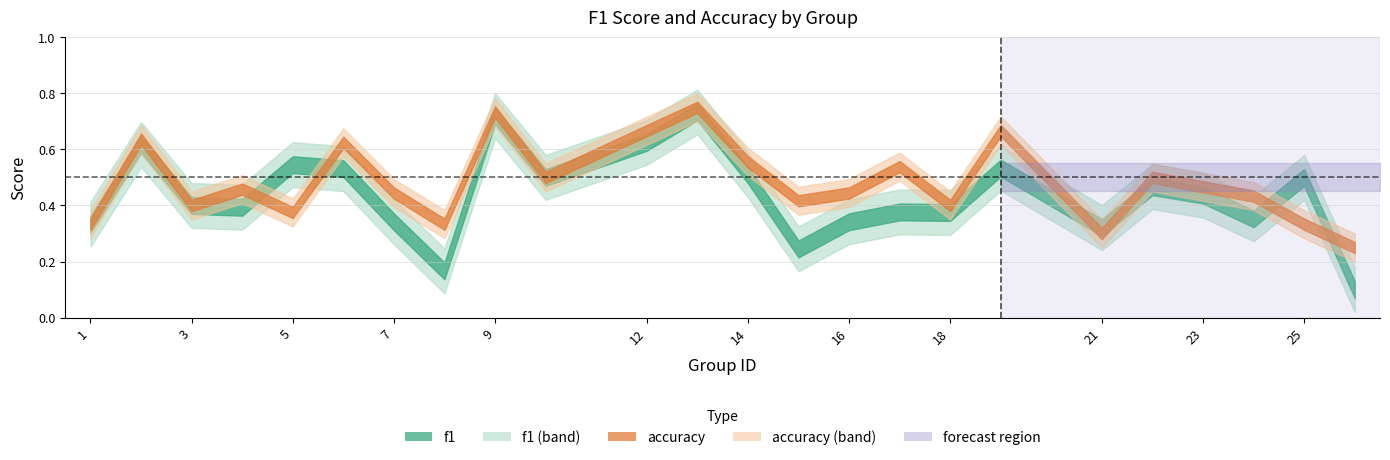

What is the difference between the maximum and second lowest values in the f1 series?

0.6